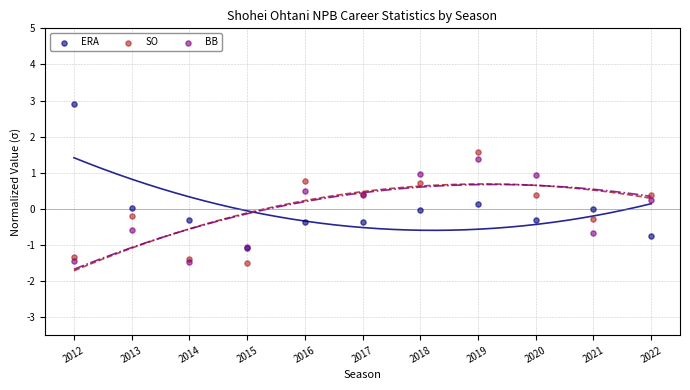

Which series reaches the maximum Y coordinate?

ERA